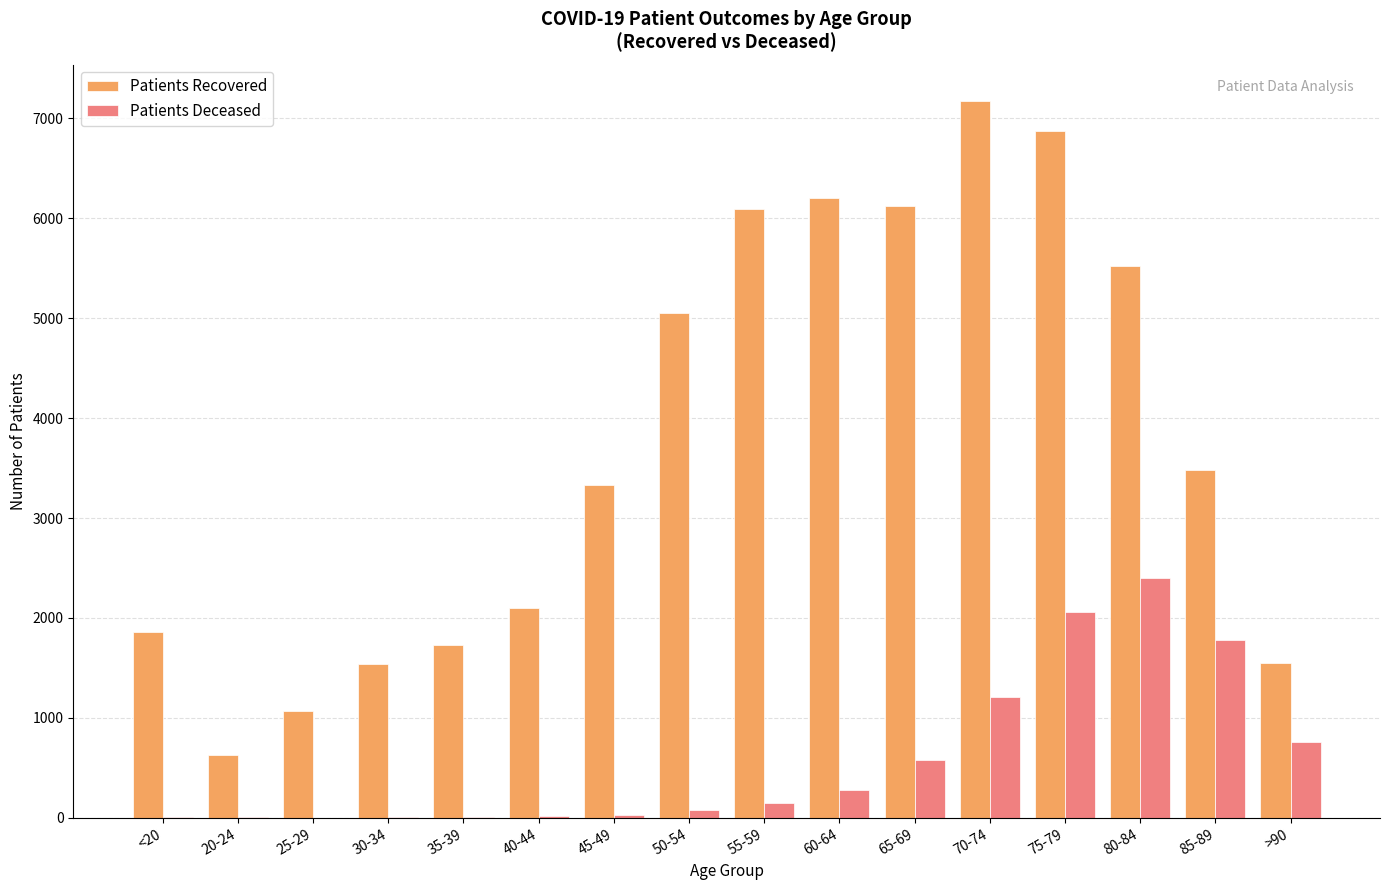

At which category is the sum across all series the highest?

75-79